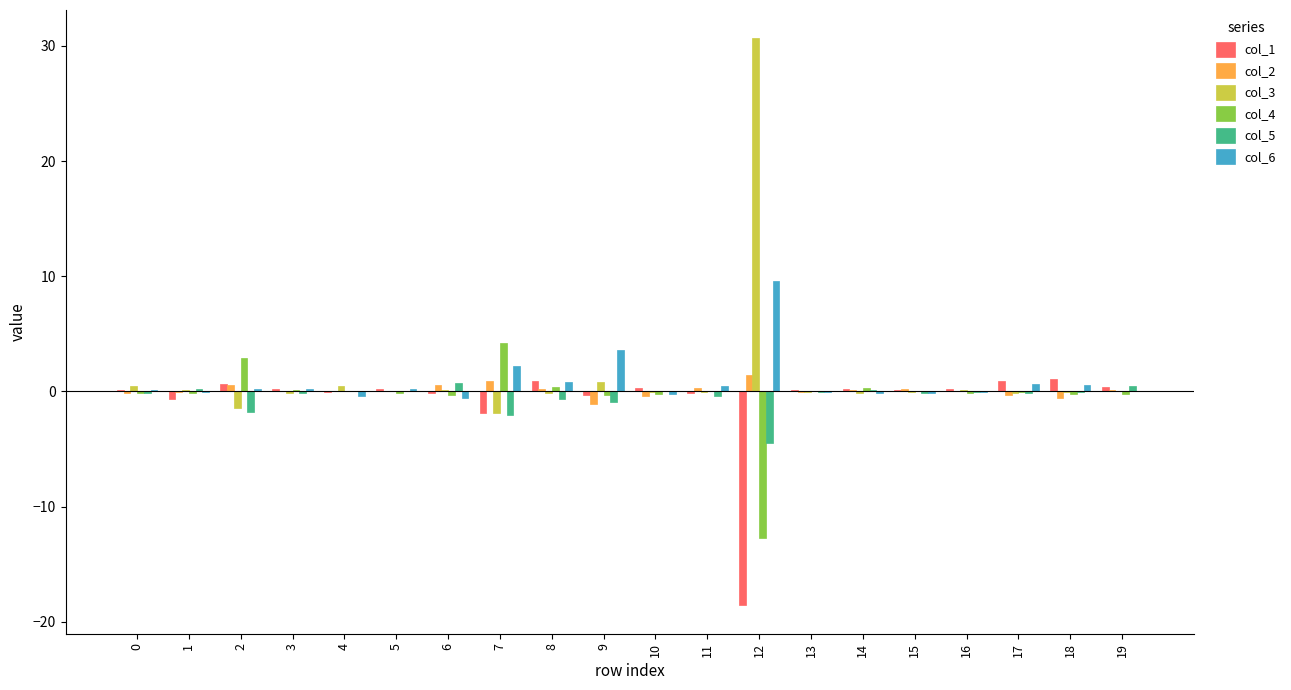

True or false: col_6 has a value of -0.1 at 14.

True